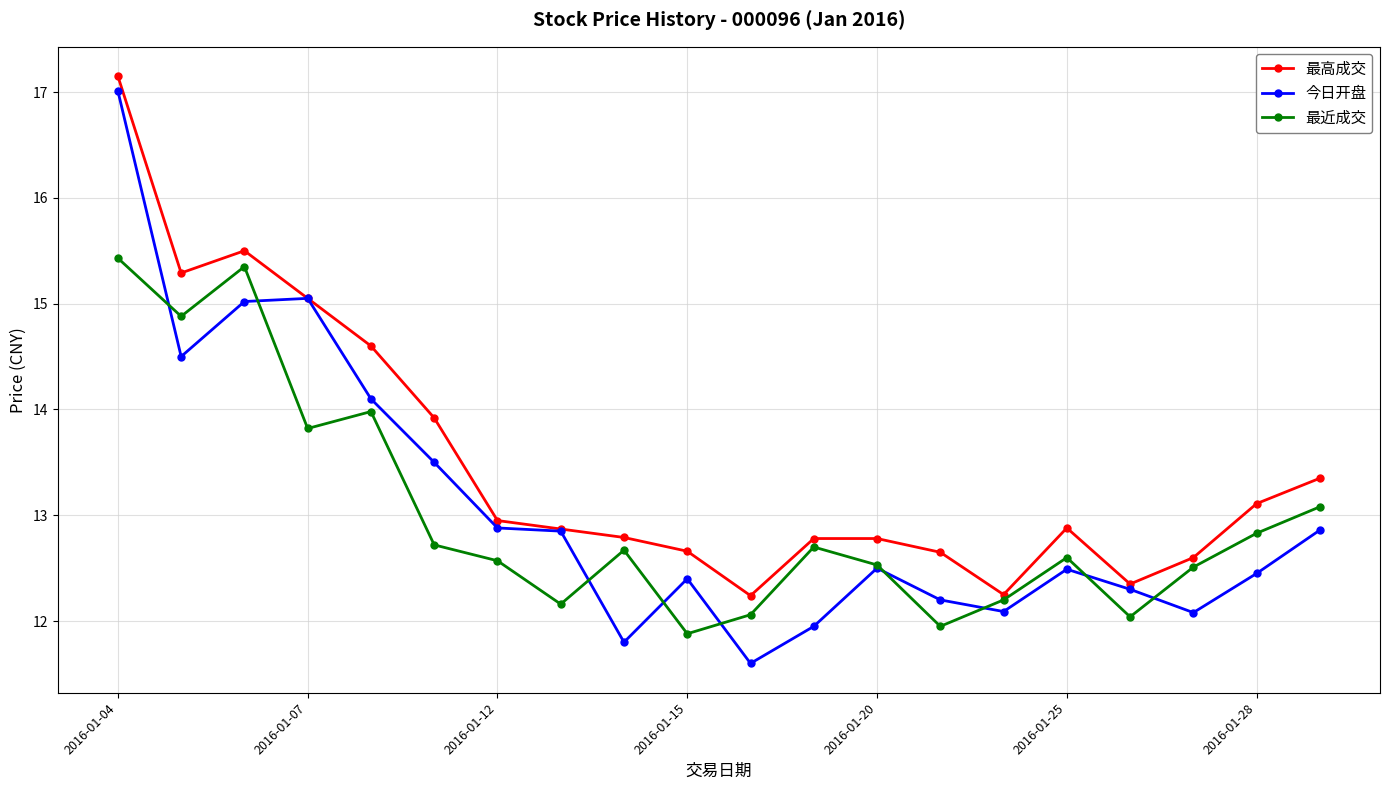

Which series has the widest spread of values?

今日开盘